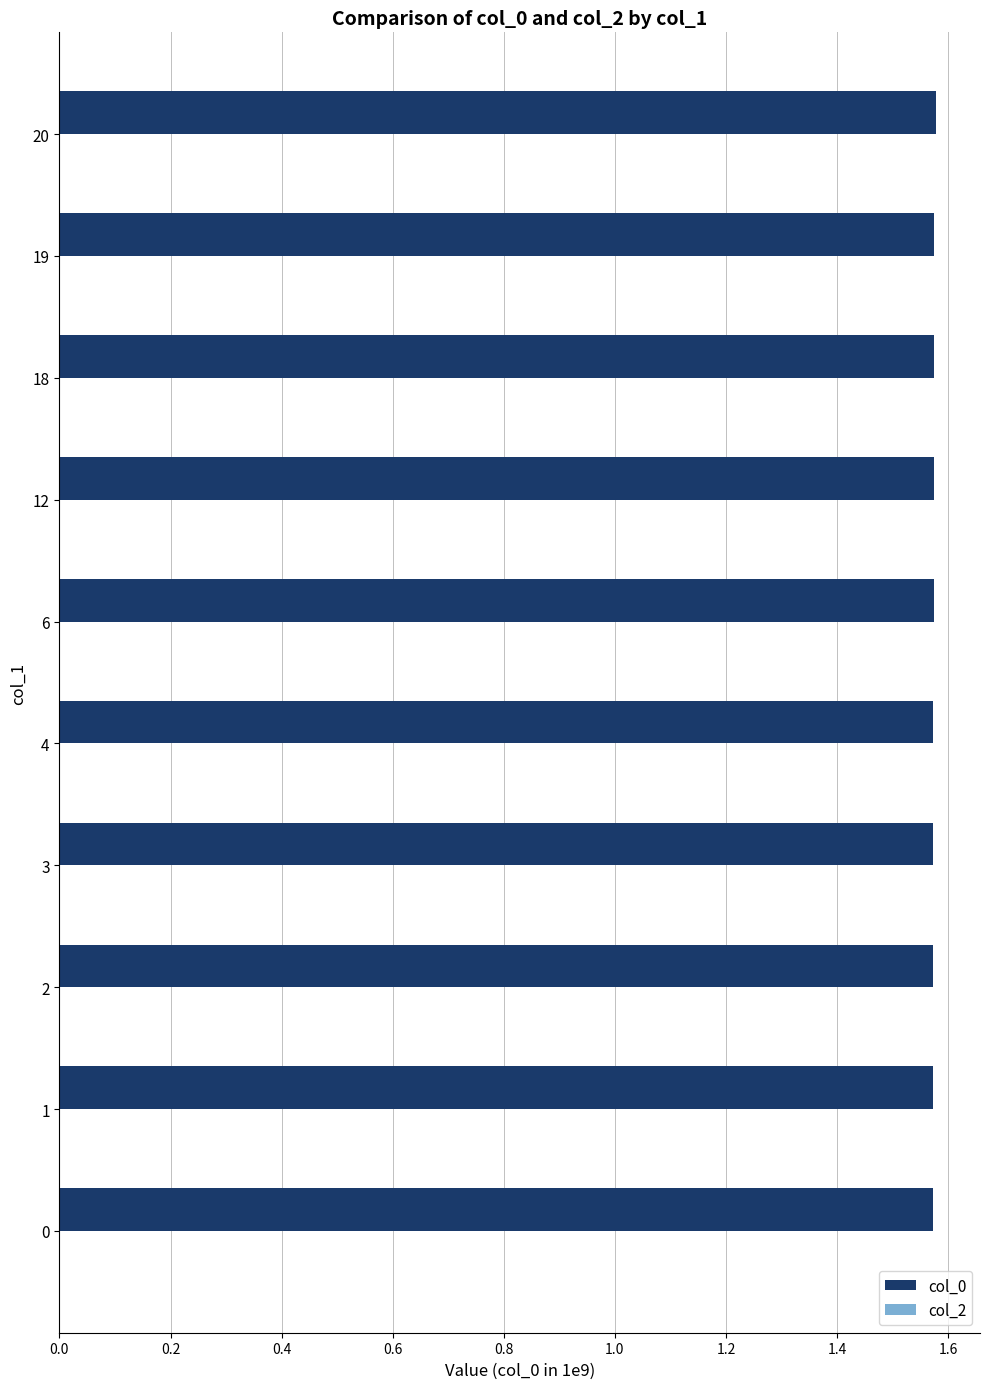

The value at 20 is 1.1. True or false?

False